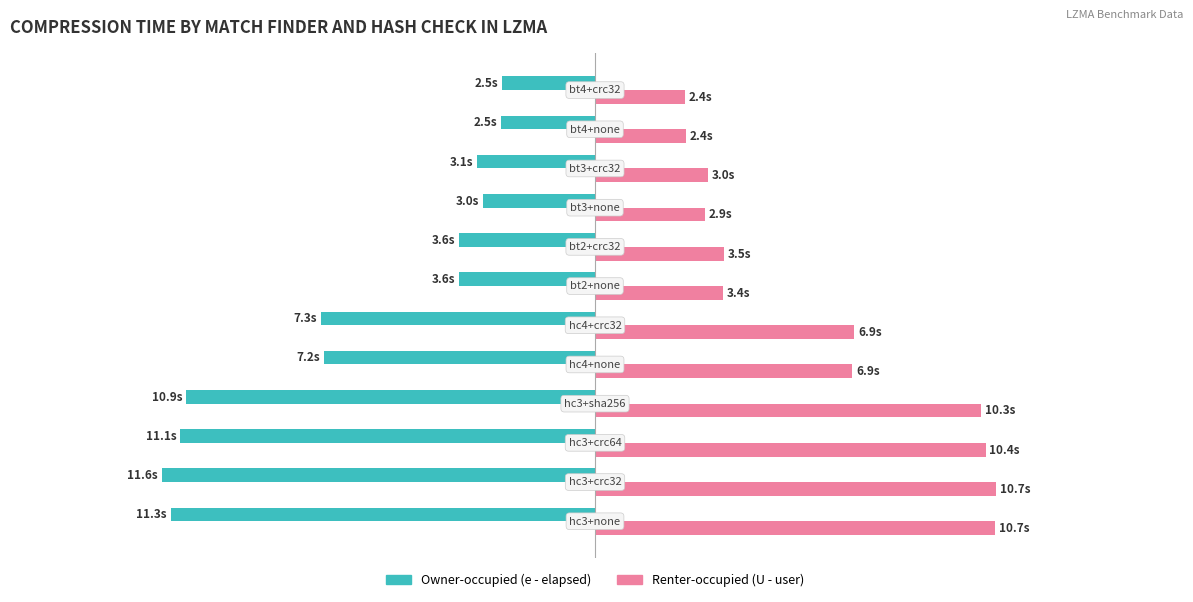

Reading right to left, extract all data points from this chart.

Owner-occupied: -2.5	-2.5	-3.1	-3.0	-3.6	-3.6	-7.3	-7.2	-10.9	-11.1	-11.6	-11.3
Renter-occupied: 2.4	2.4	3.0	2.9	3.5	3.4	6.9	6.9	10.3	10.4	10.7	10.7